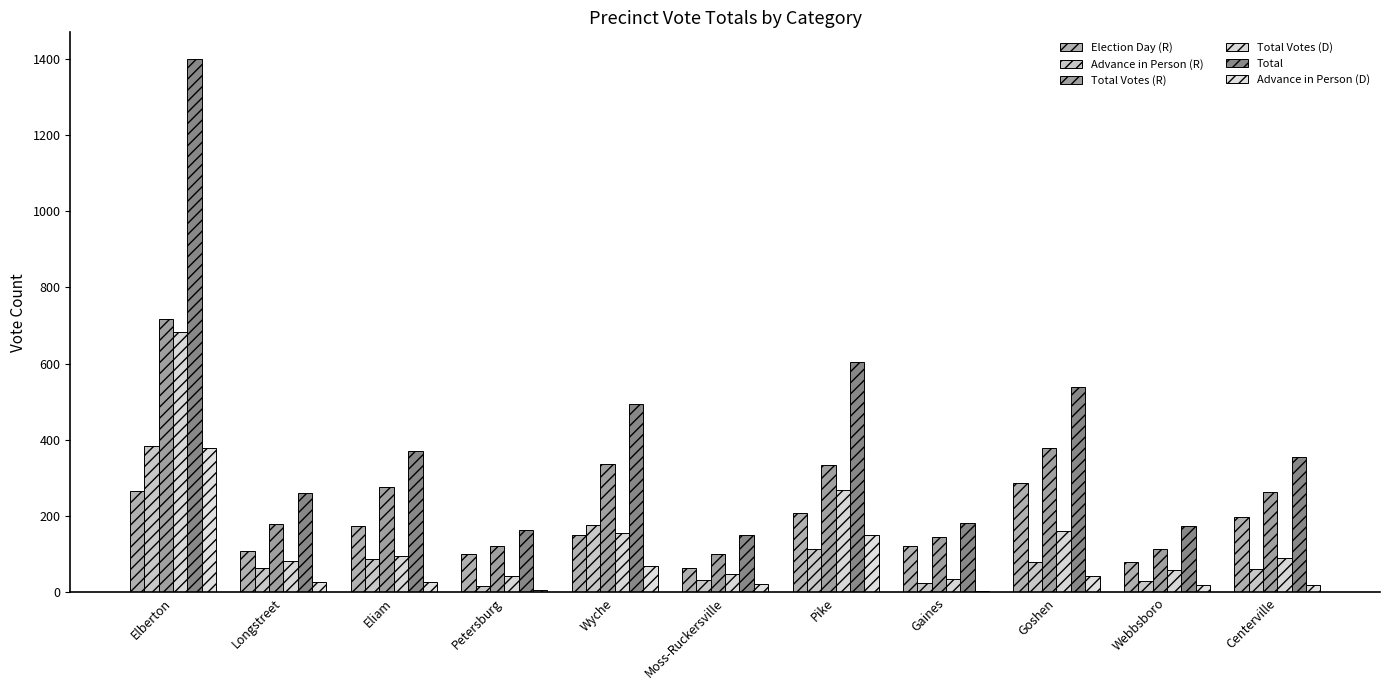

What is the total value across all series at Pike?

1684